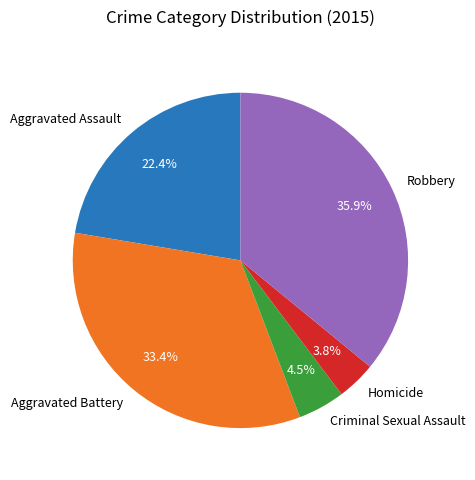

What is the ratio of the value at Aggravated Assault to the value at Aggravated Battery?

0.7